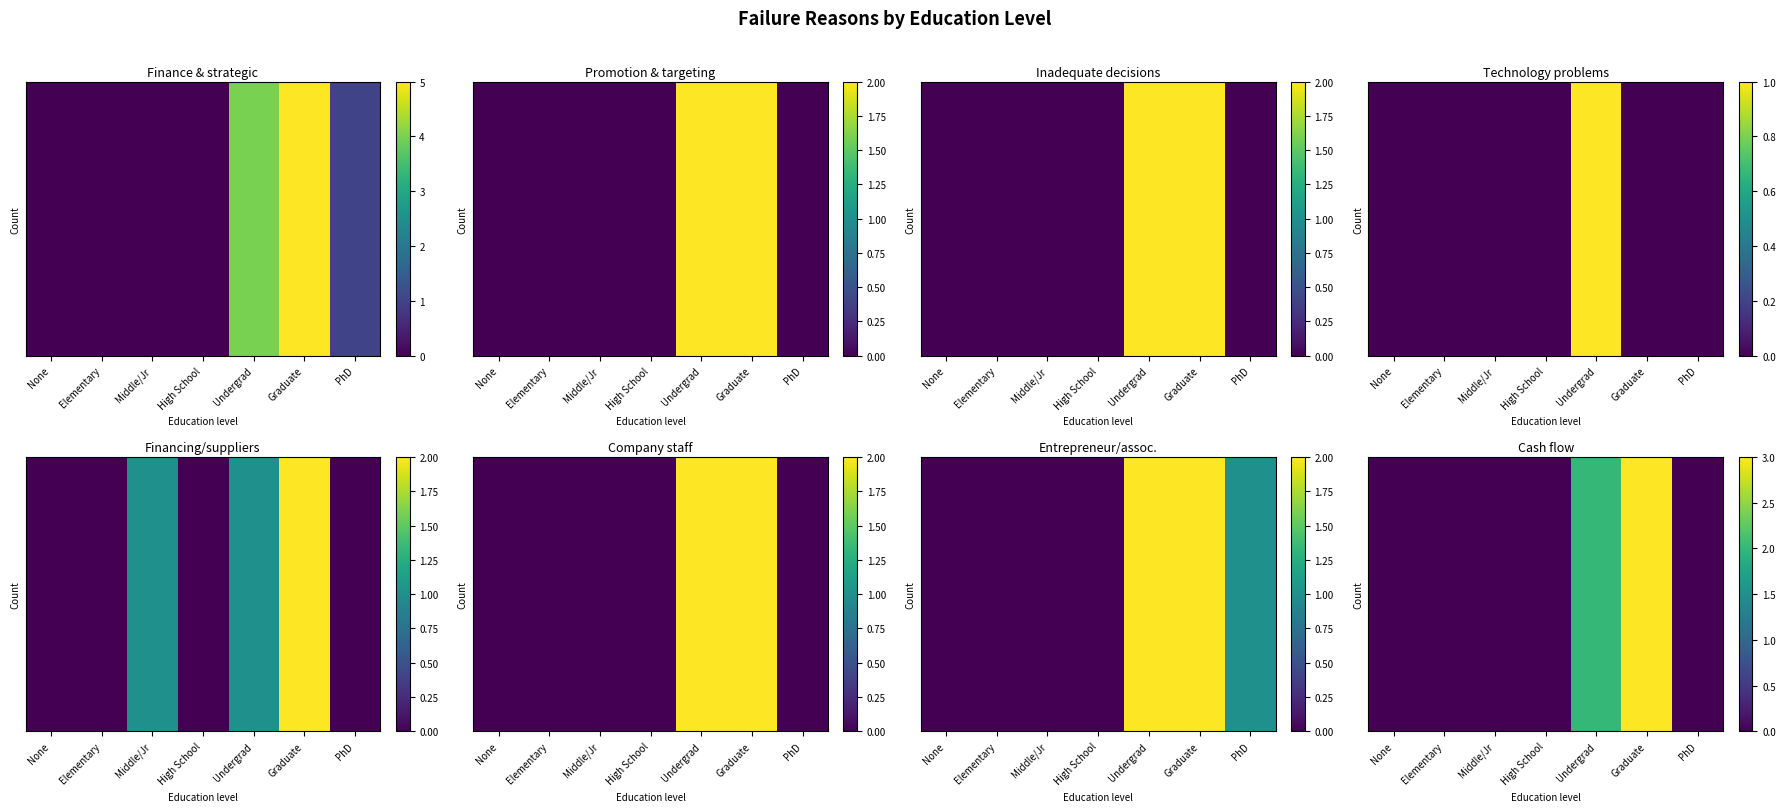

What is the change in value from Elementary to Graduate?

+3